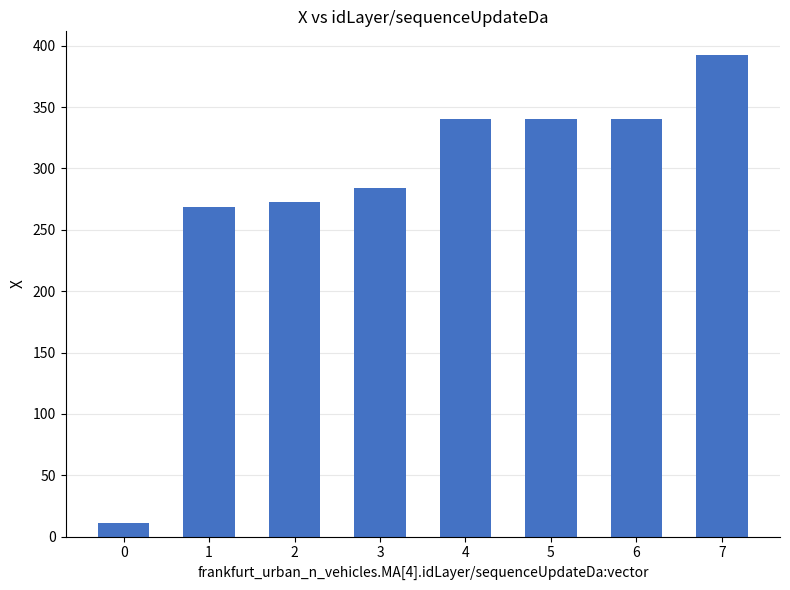

How many data points does each series have?

8